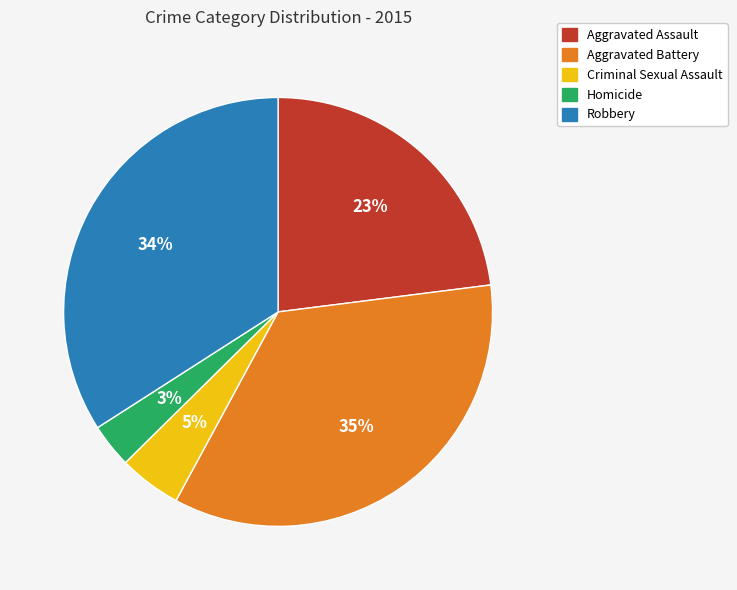

What is the largest slice in the pie chart?

Aggravated Battery